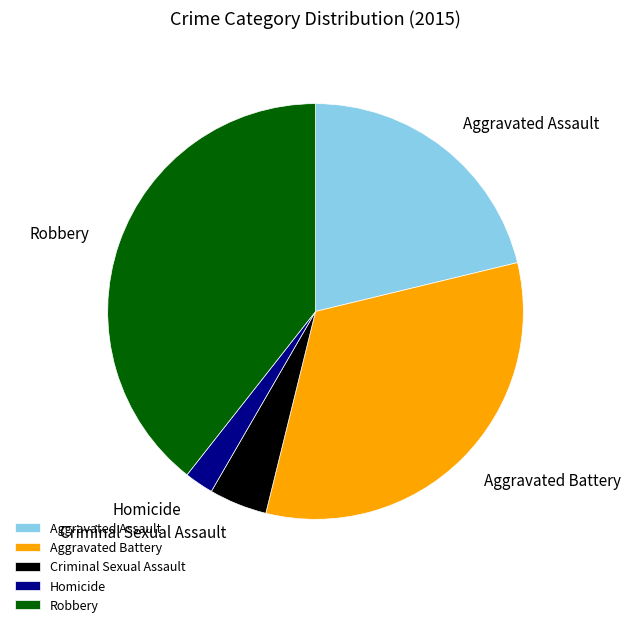

Which category has the smallest portion of the pie?

Homicide